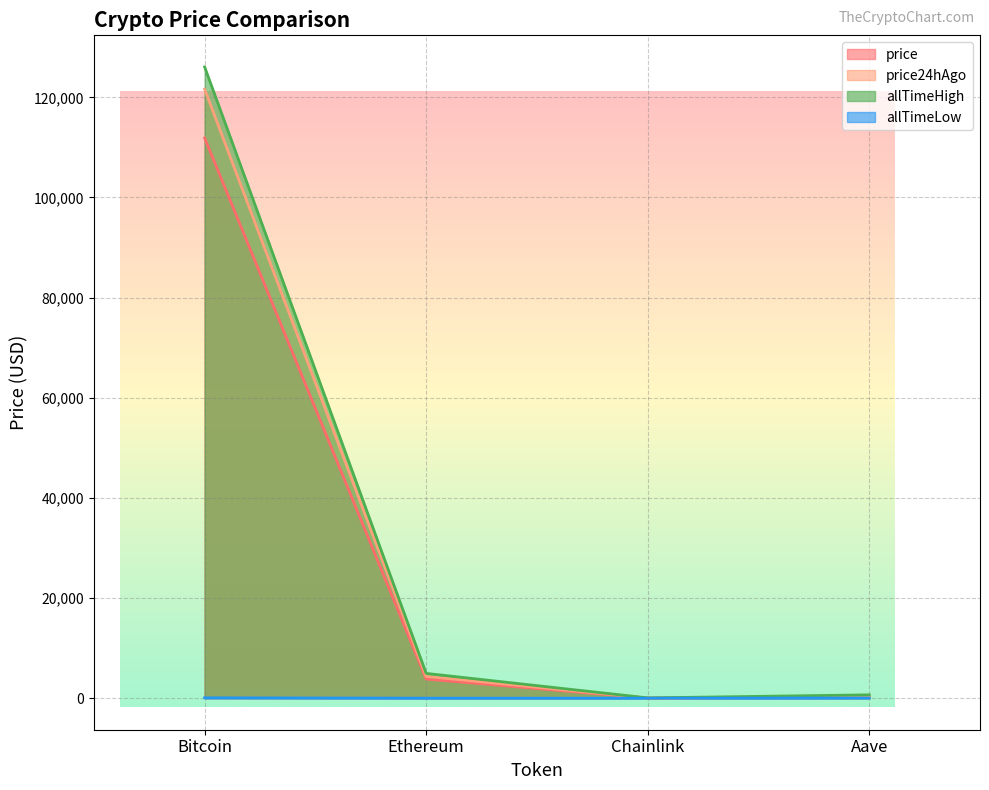

What position from the left is Aave?

4